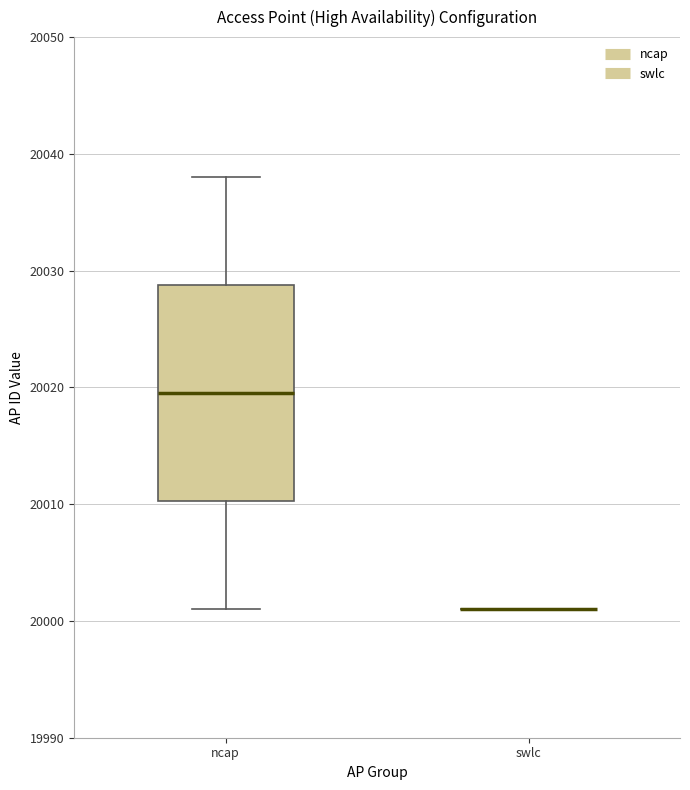

Reading left to right, transcribe this box plot: for each box, give where its median line is, the range the box spans, and where its two whiskers end, as read against the y-axis. The values are not printed on the chart, so give them approximately, as read against the axis.

ncap: median 20020, box 20010 to 20029, whiskers 20001 to 20038
swlc: box collapsed to a line at 20001, whiskers 20001 to 20001